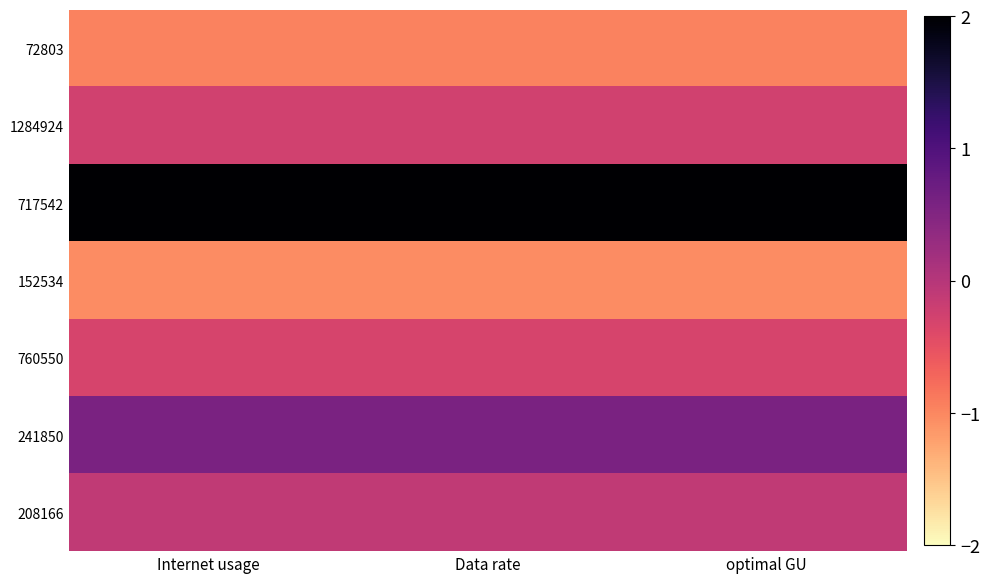

How many series are shown in this chart?

7